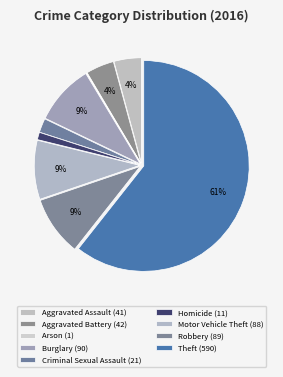

True or false: Aggravated Assault accounts for 19% of the total.

False